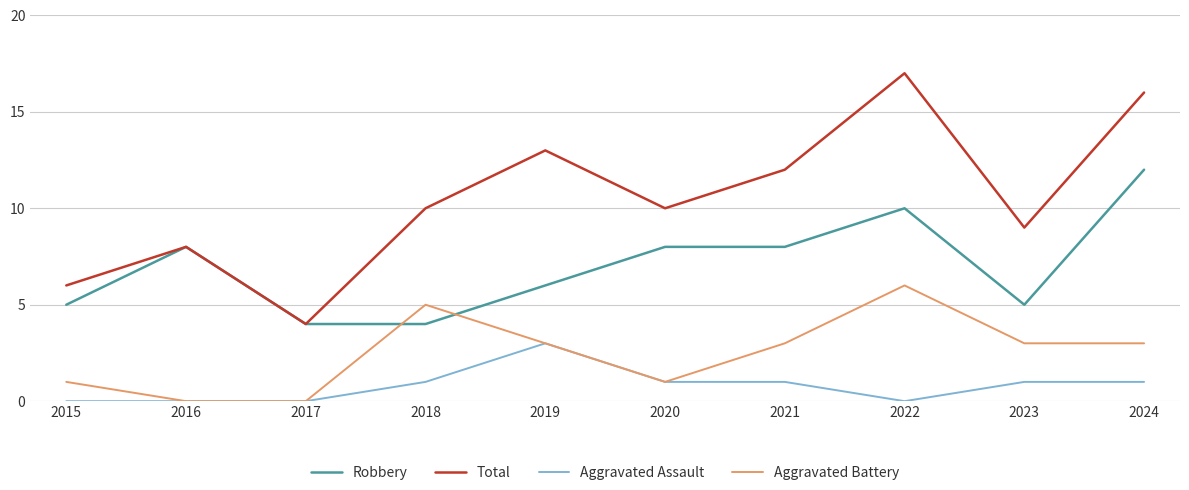

What is the difference between the second highest and minimum values in the Aggravated Assault series?

1